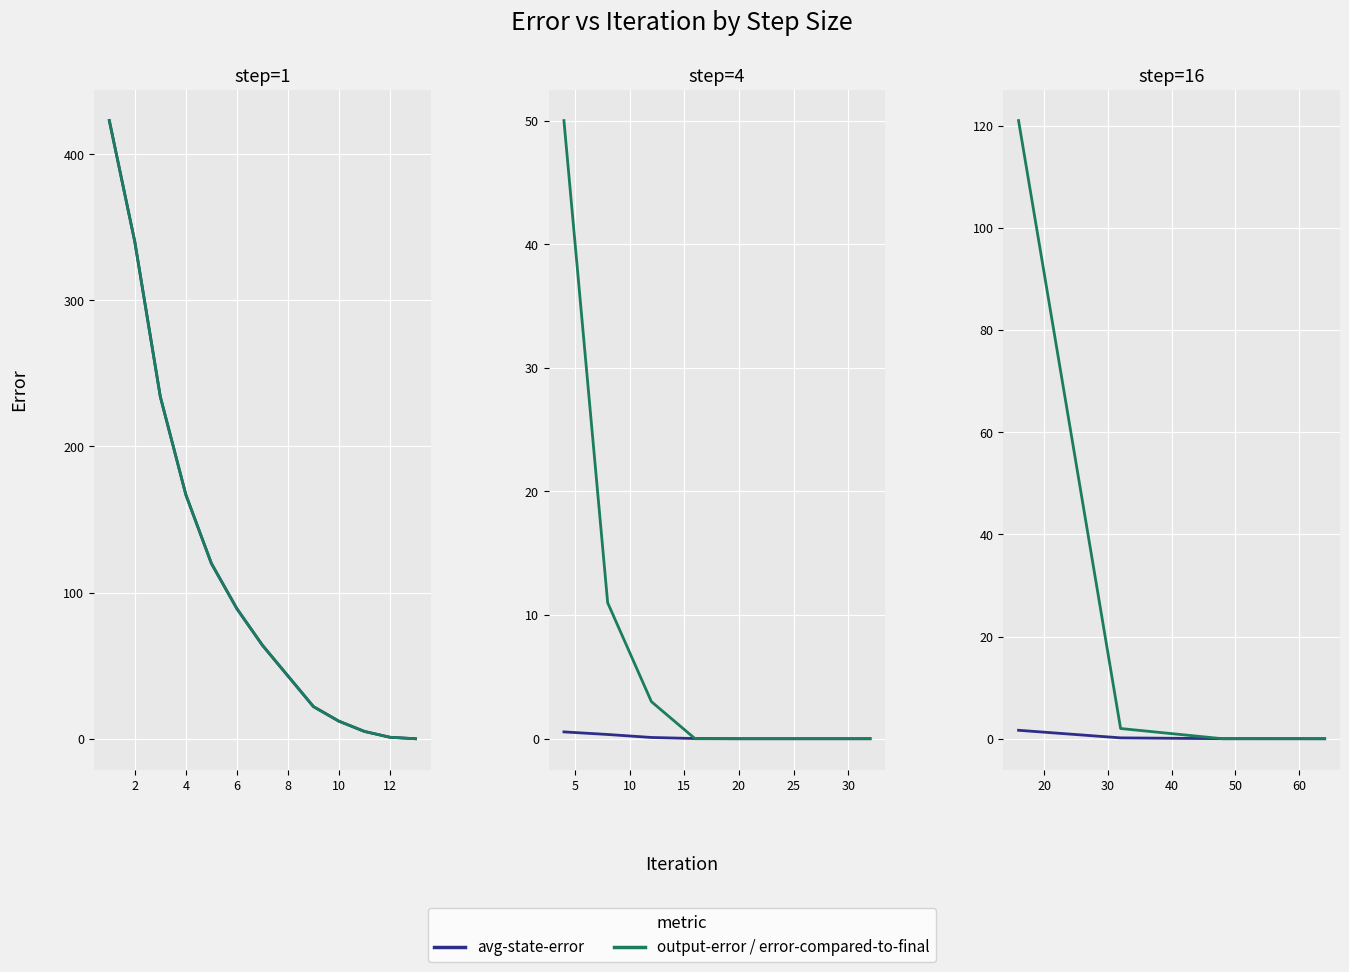

Which series changed the most between 2 and 10?

avg-state-error (step=1)